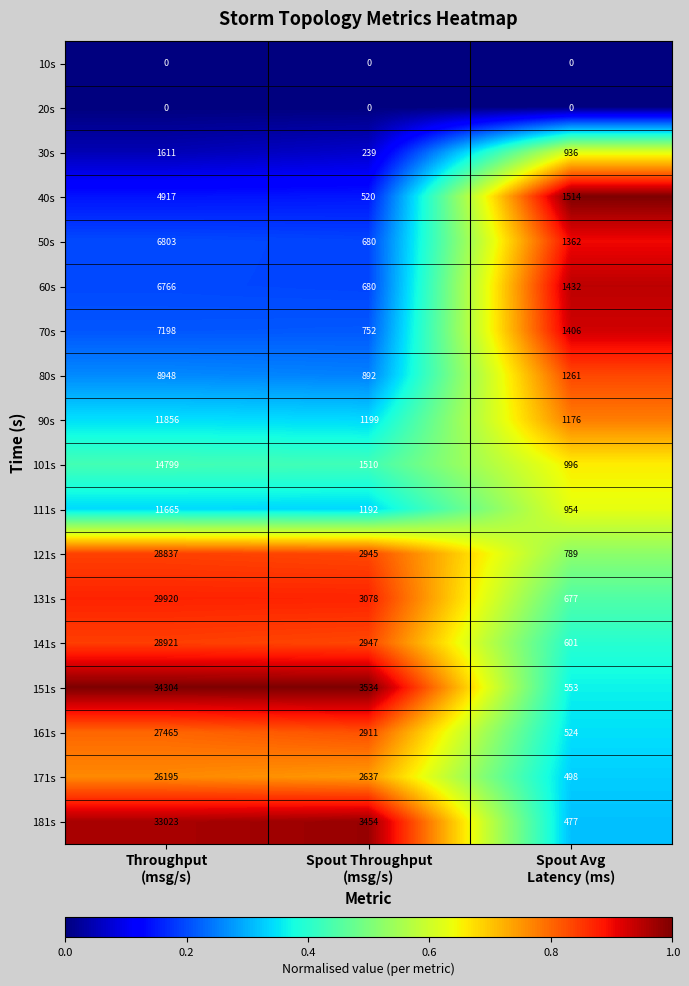

What is the difference between the maximum and minimum values in the 171s series?

25697